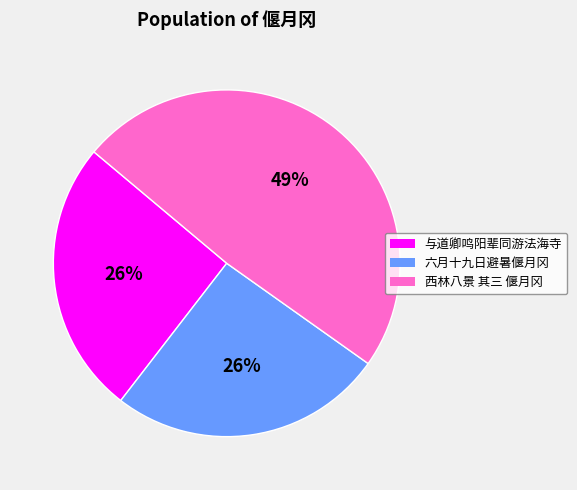

Does 与道卿鸣阳辈同游法海寺 account for over 50% of the chart?

No